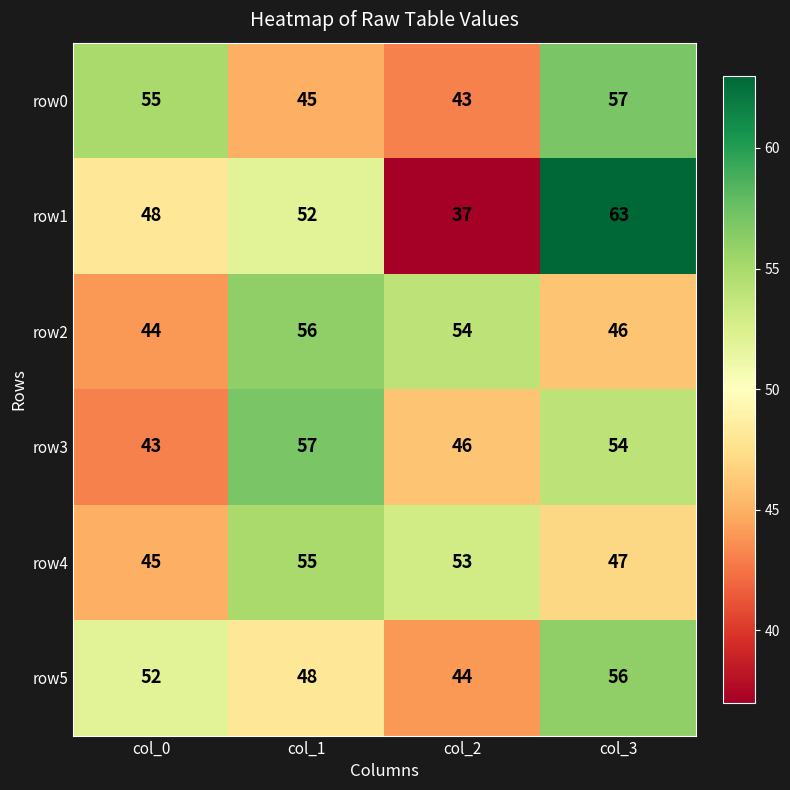

True or false: row1 has a value of 63 at col_3.

True